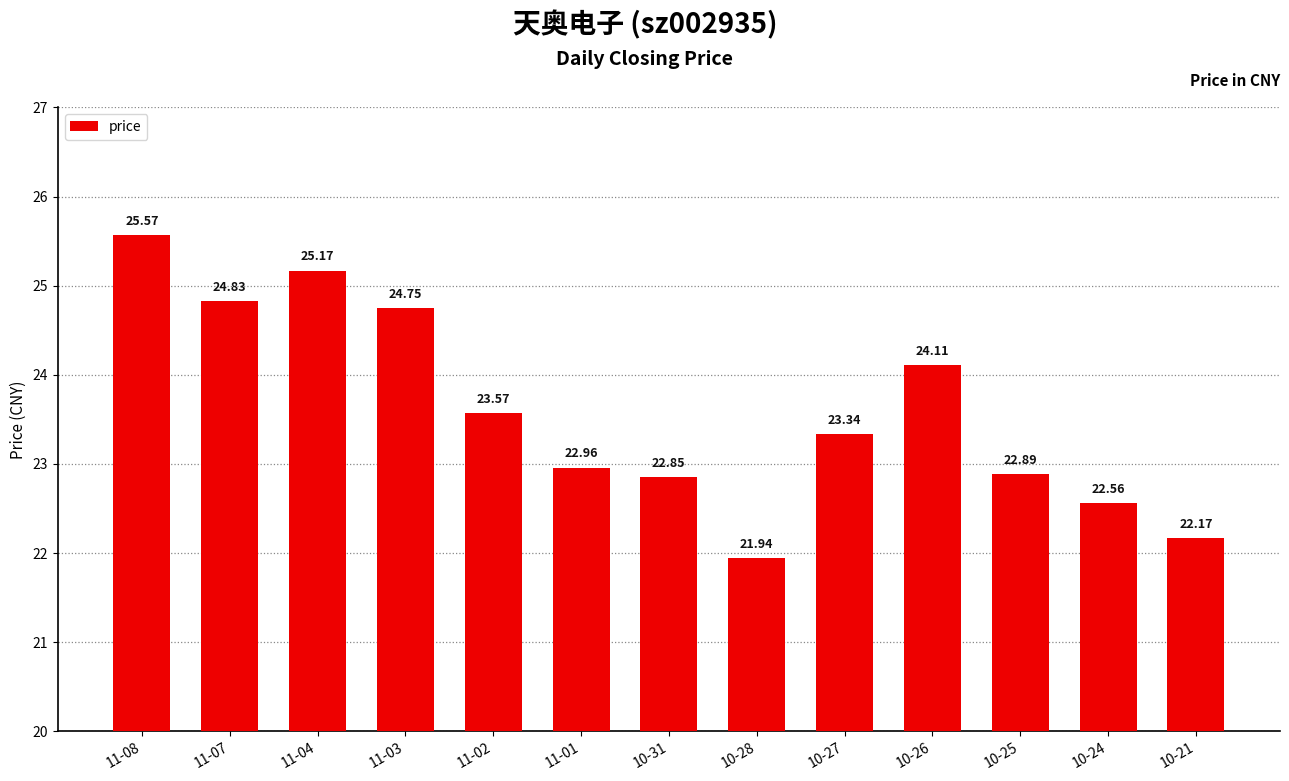

What is the greatest value displayed?

25.6